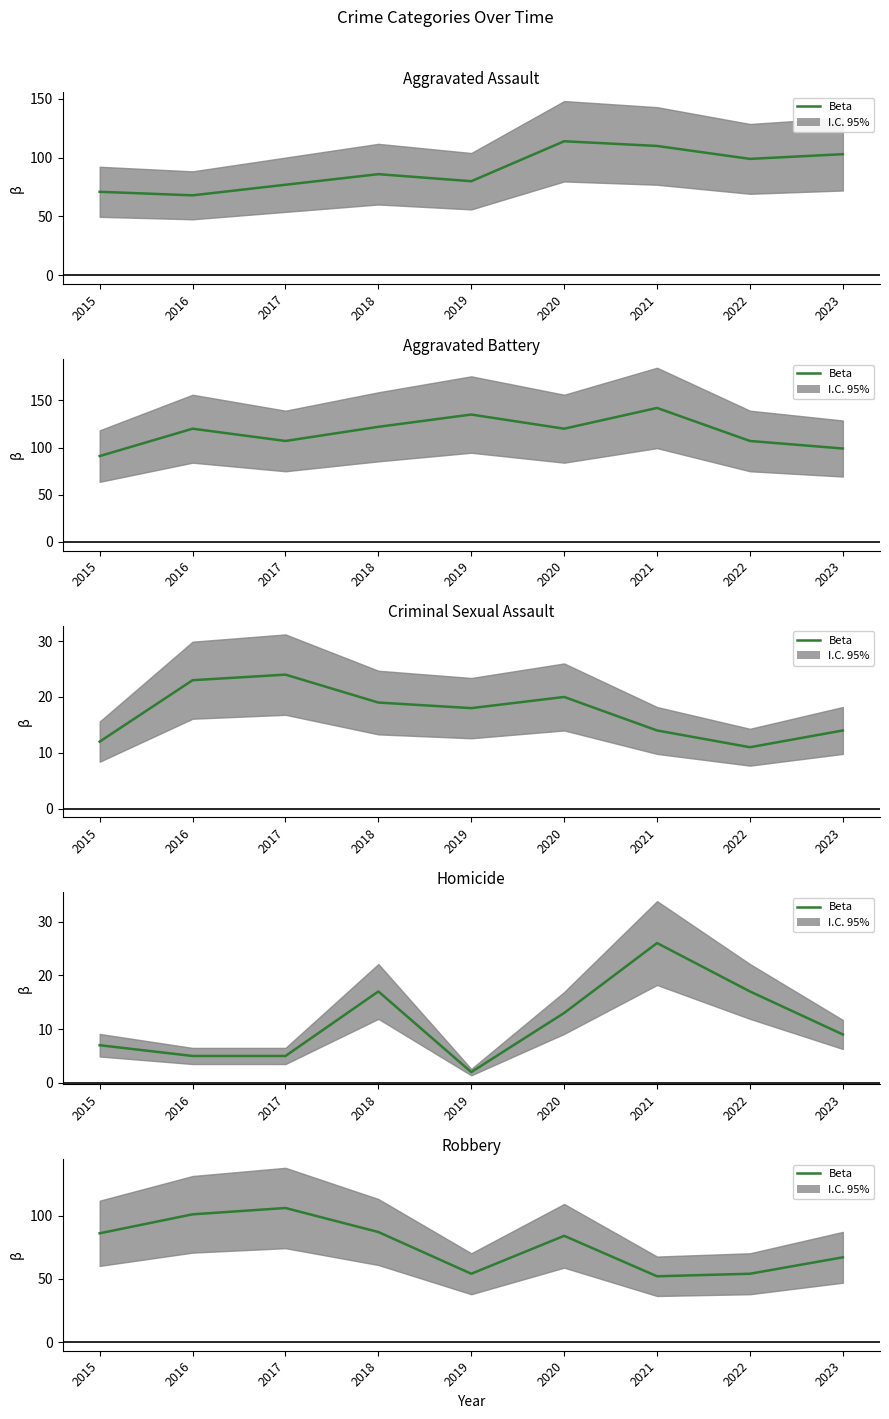

The value at 2023 is 32. True or false?

False